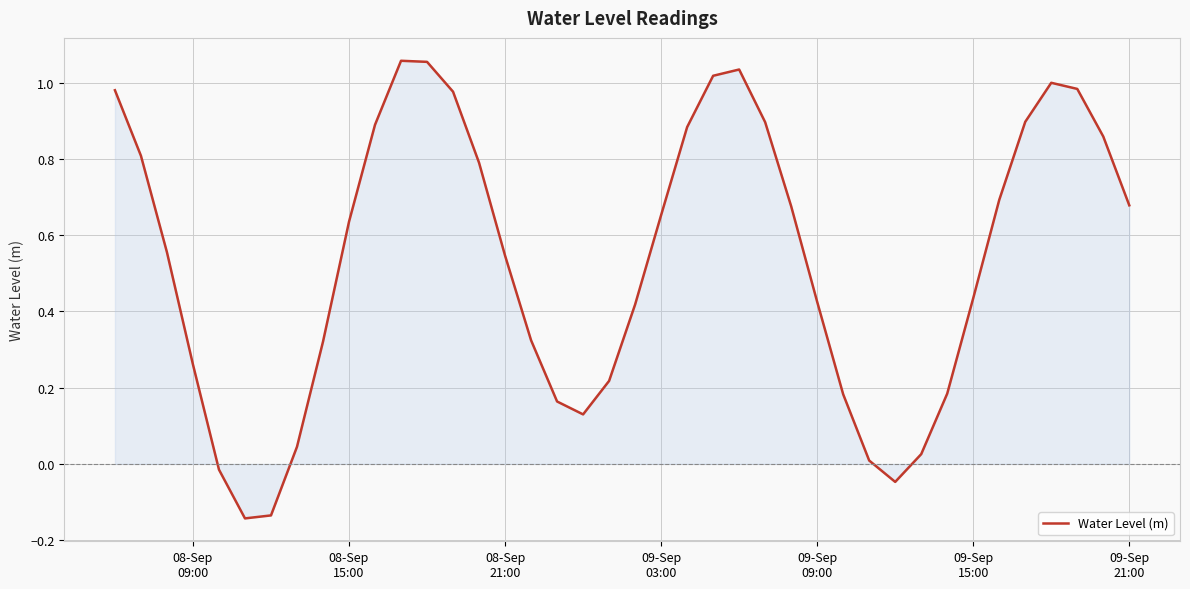

What is the difference between the maximum and minimum values?

1.2